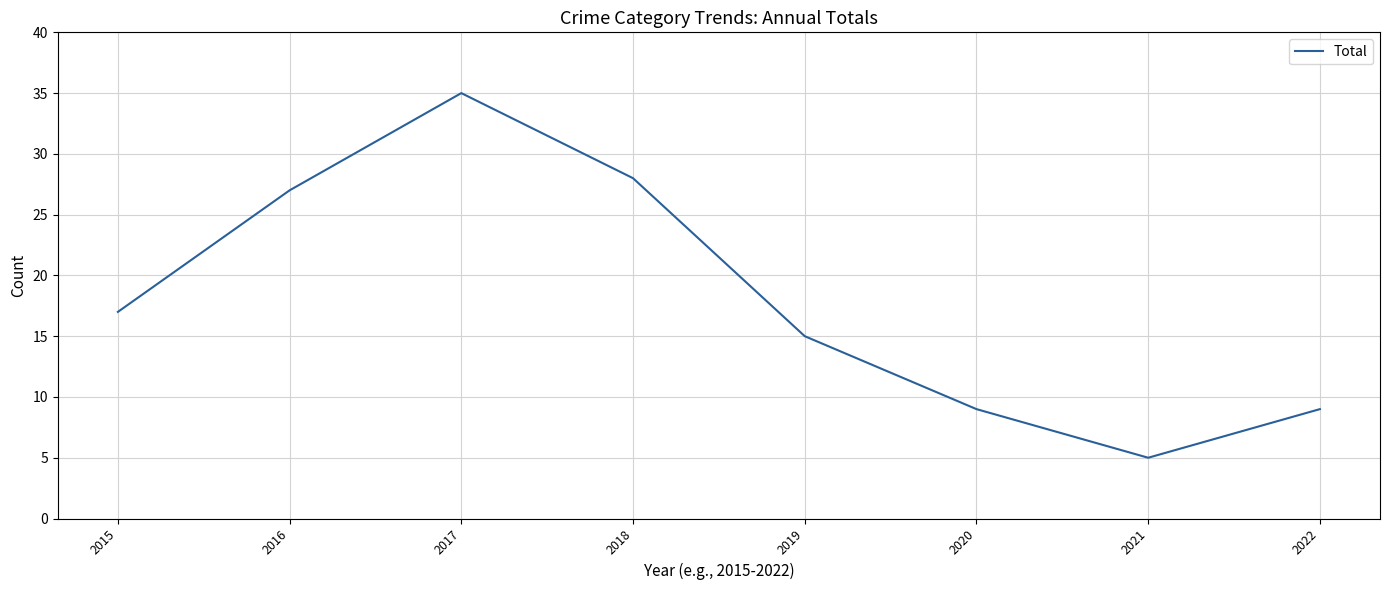

What is the sum of all values?

145